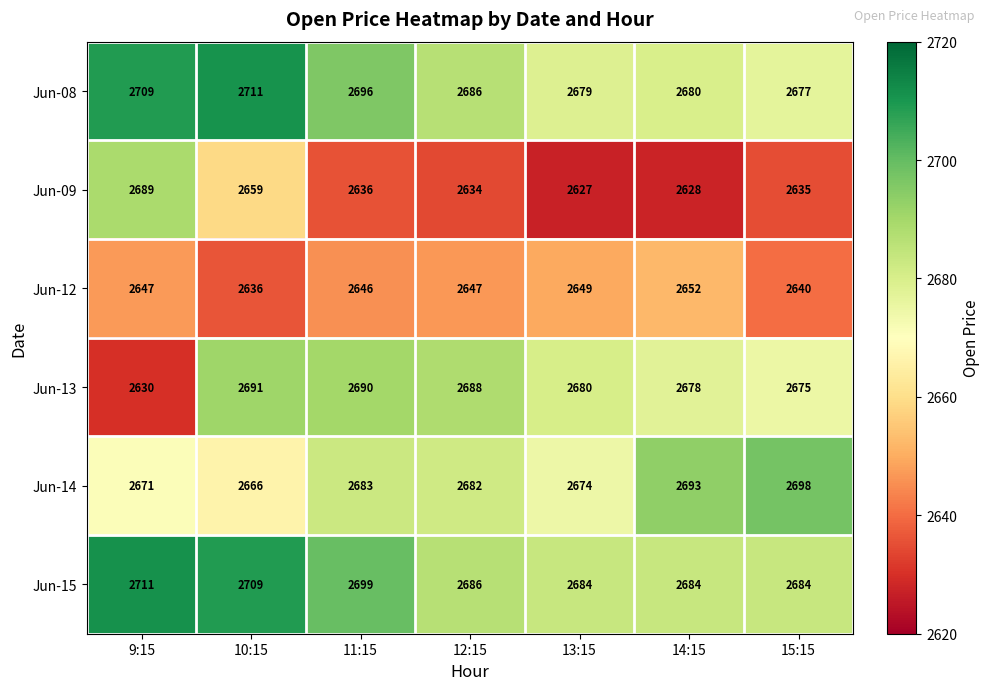

What is the smallest value displayed?

2627